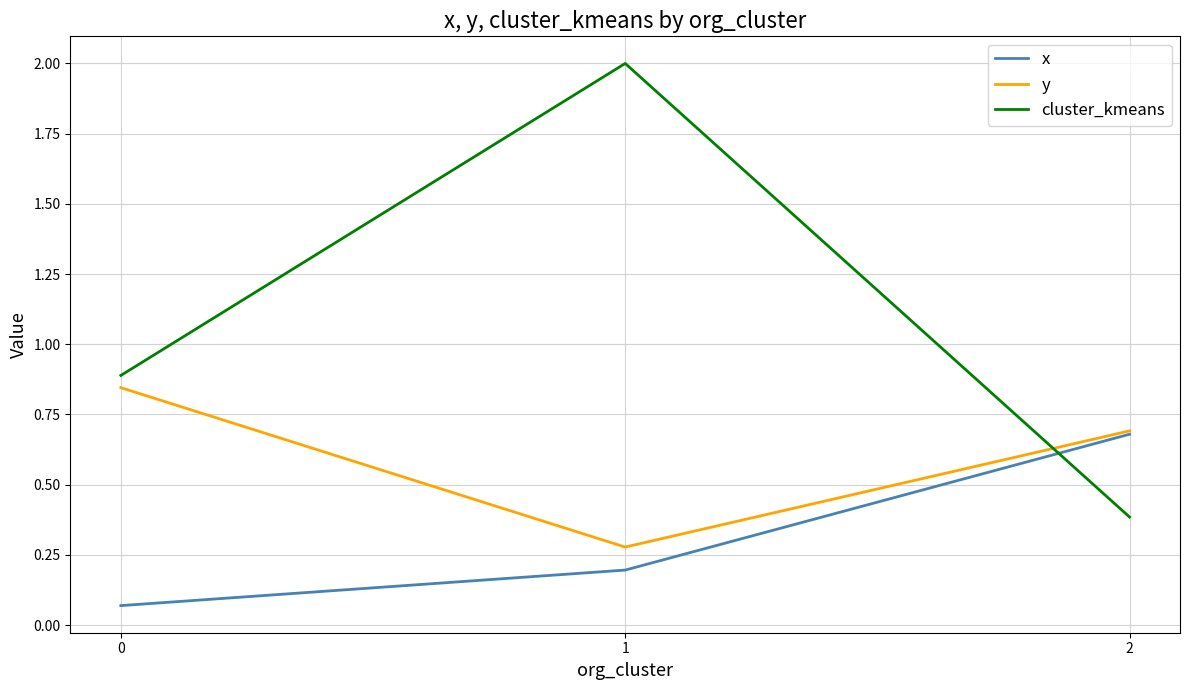

The value of cluster_kmeans at 1 is 2.0. True or false?

True